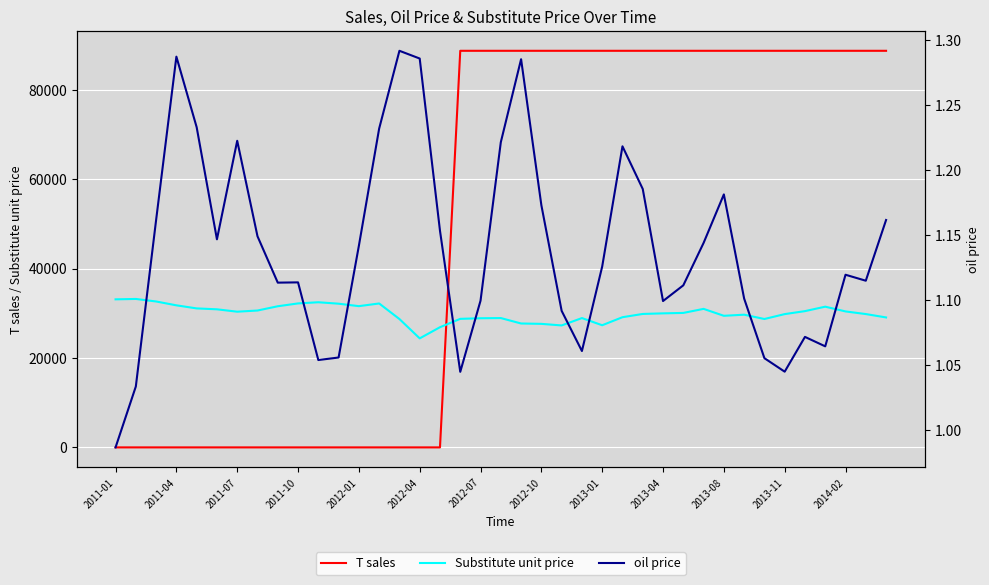

Which has a higher value, 38 or 32?

38